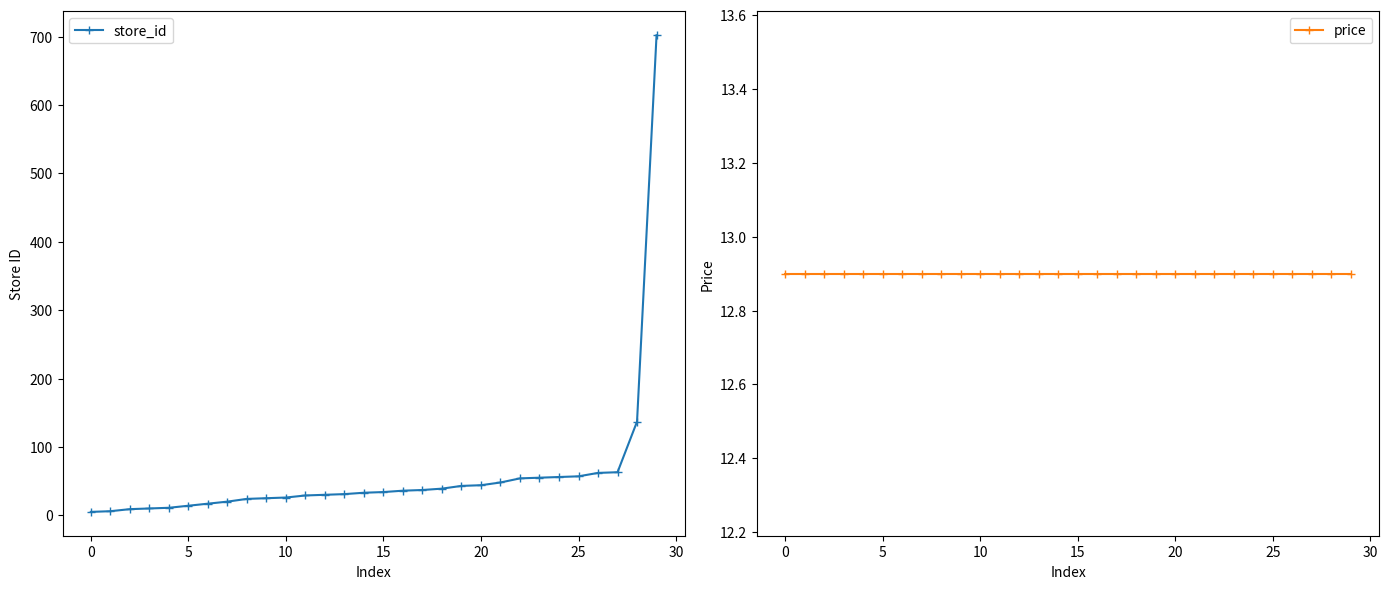

What is the value of the price point at the 10th from the left?

12.9